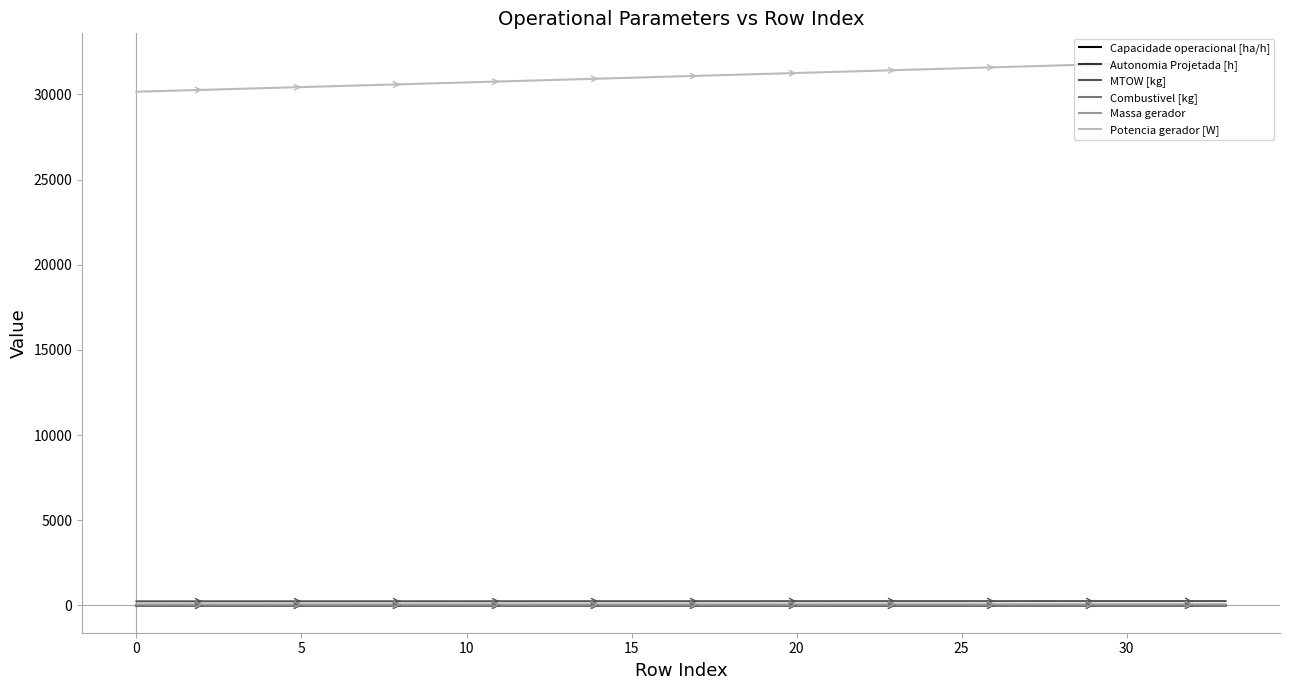

What is the greatest value displayed?

31987.6